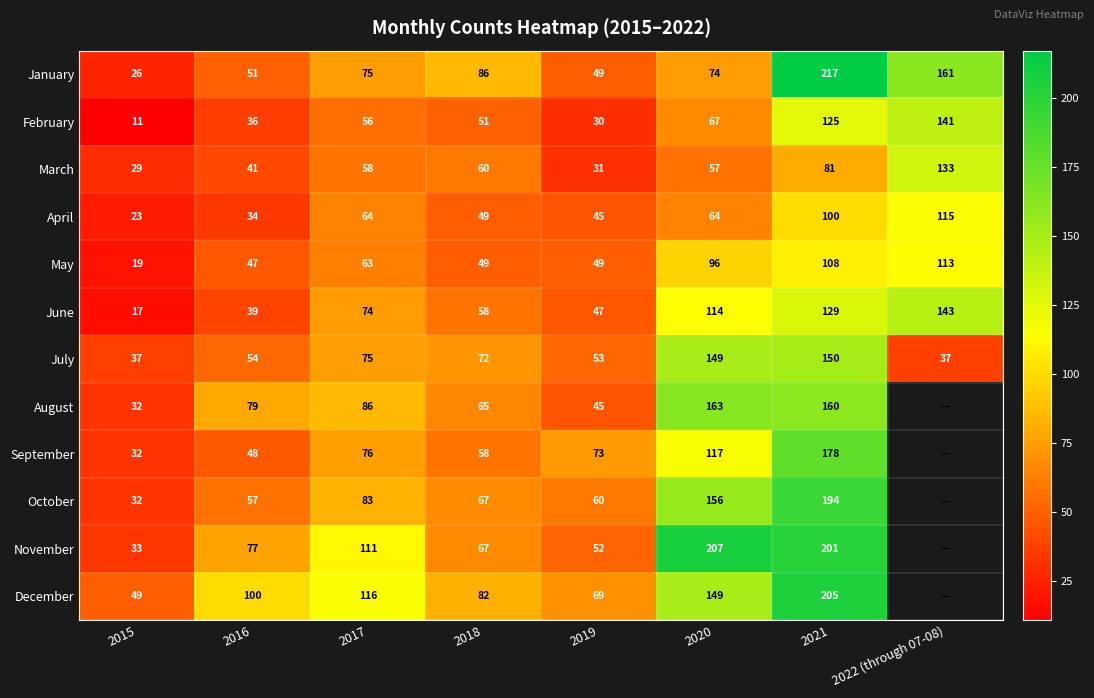

At how many categories does at least one series exceed 178?

2